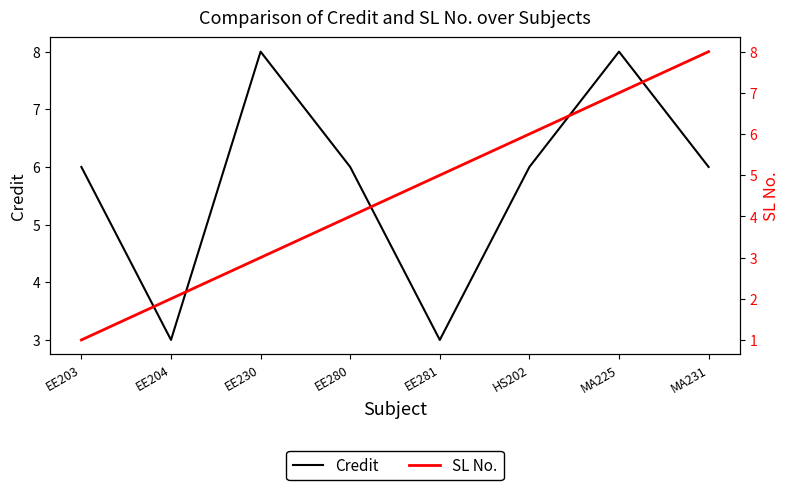

After their last crossing, which series has the higher values: SL No. or Credit?

SL No.